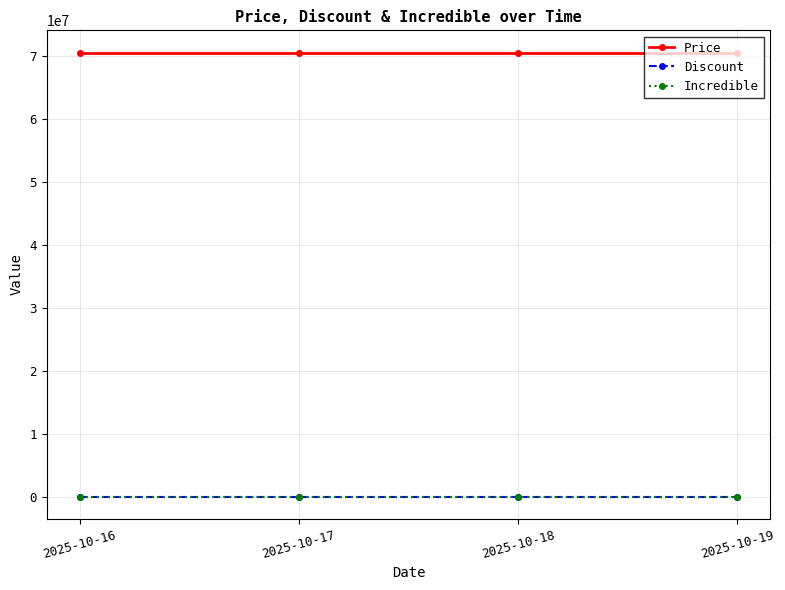

Does the chart have visible grid lines?

Yes